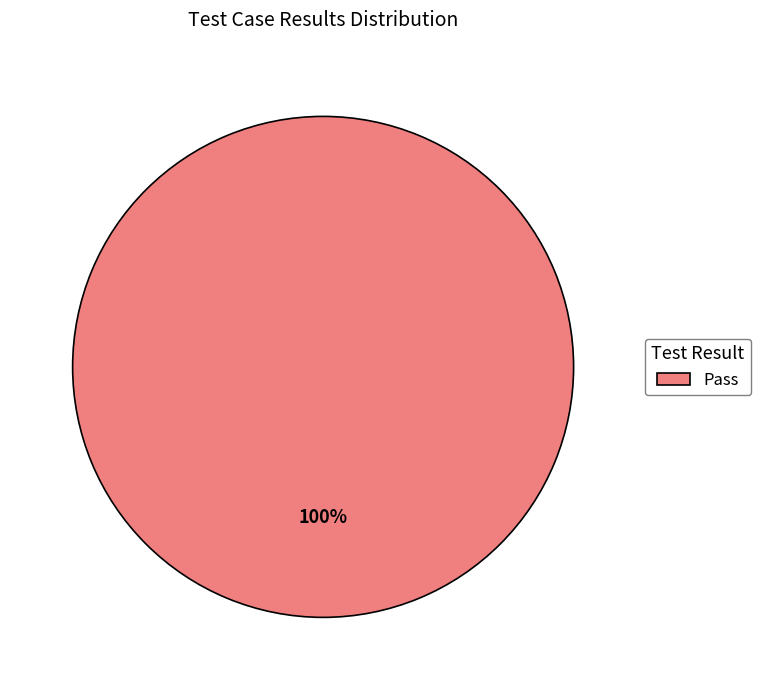

Does Pass represent more than half of the total?

Yes